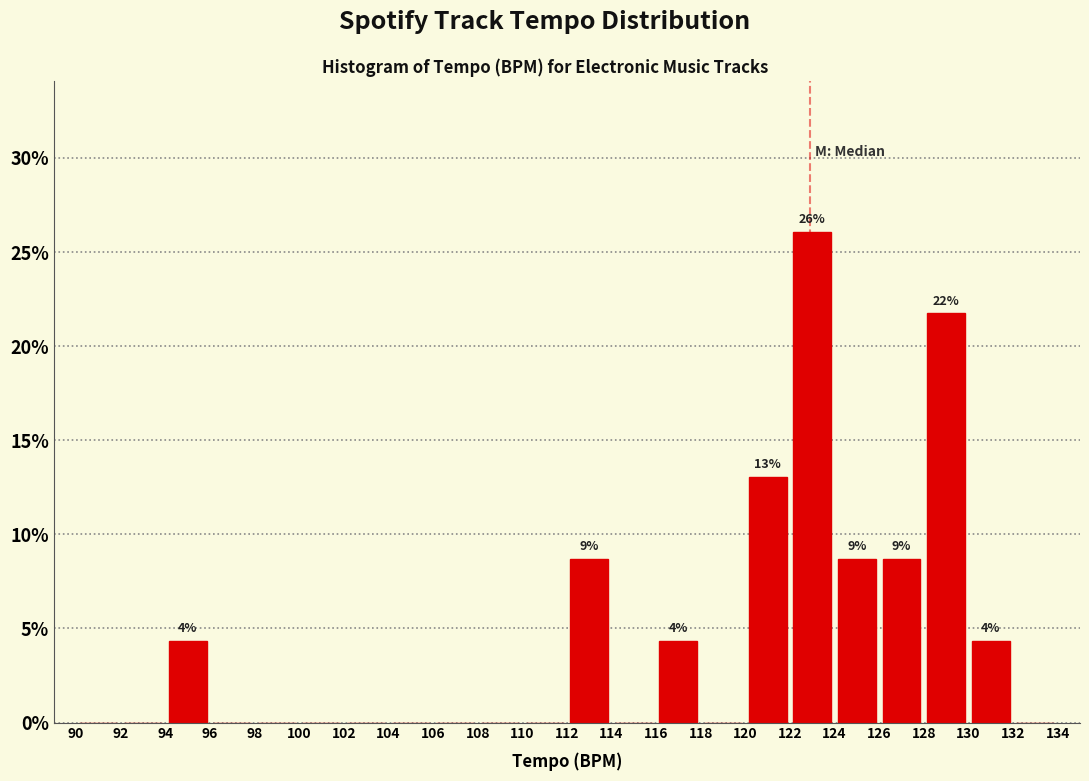

Over which range of the x-axis is the bar tallest?

122 to 124